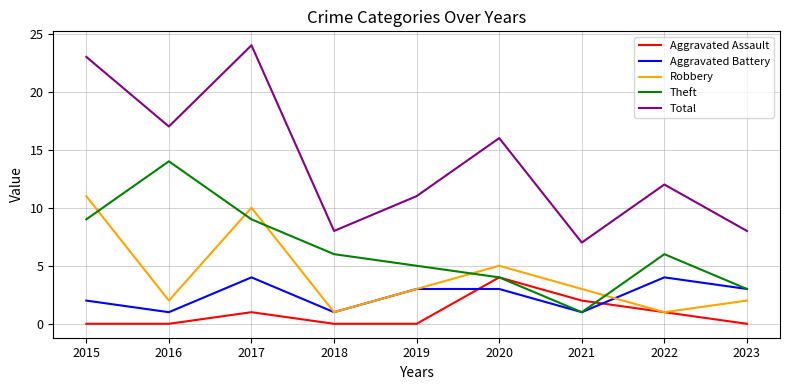

Which series ends up on top after the final intersection of Aggravated Assault and Aggravated Battery?

Aggravated Battery